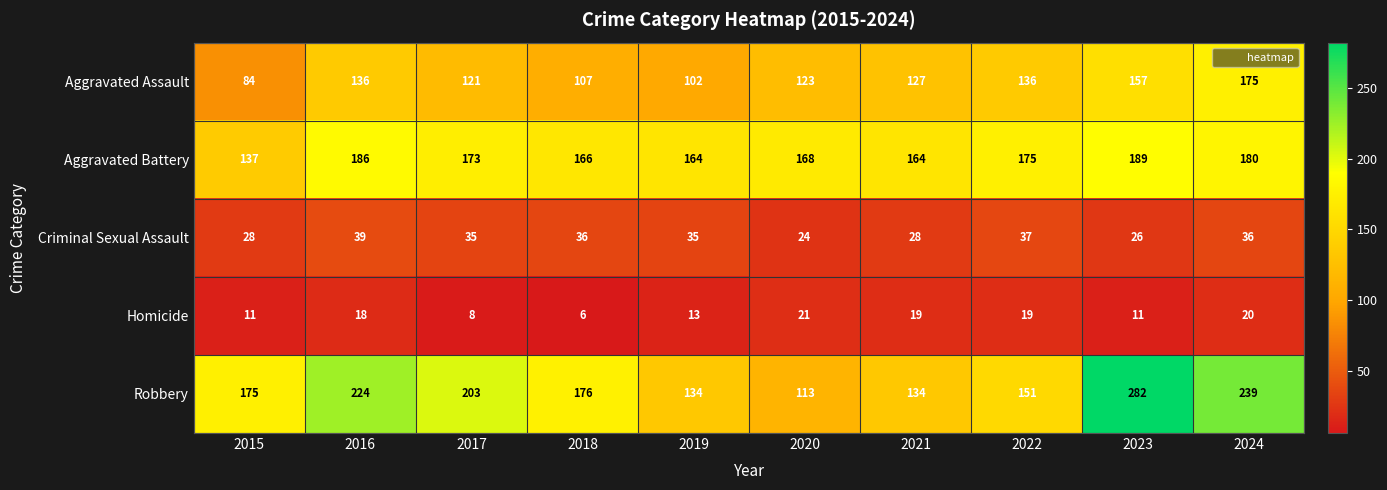

True or false: Criminal Sexual Assault has a value of 25 at 2016.

False